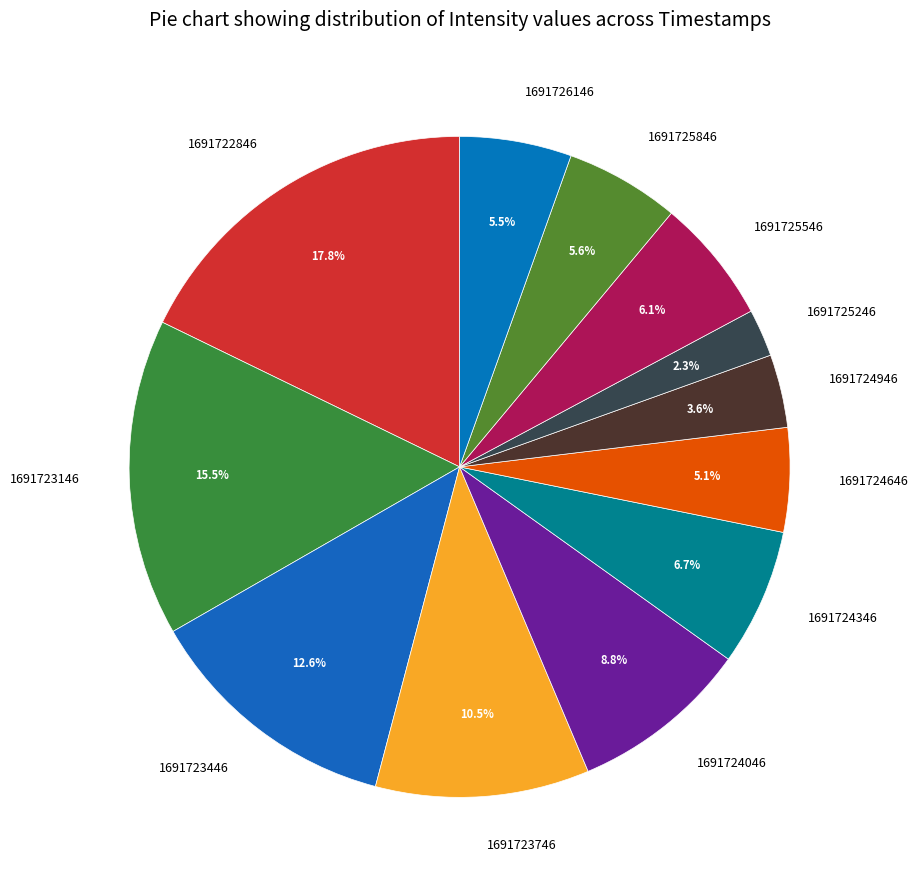

How many segments does this pie chart have?

12